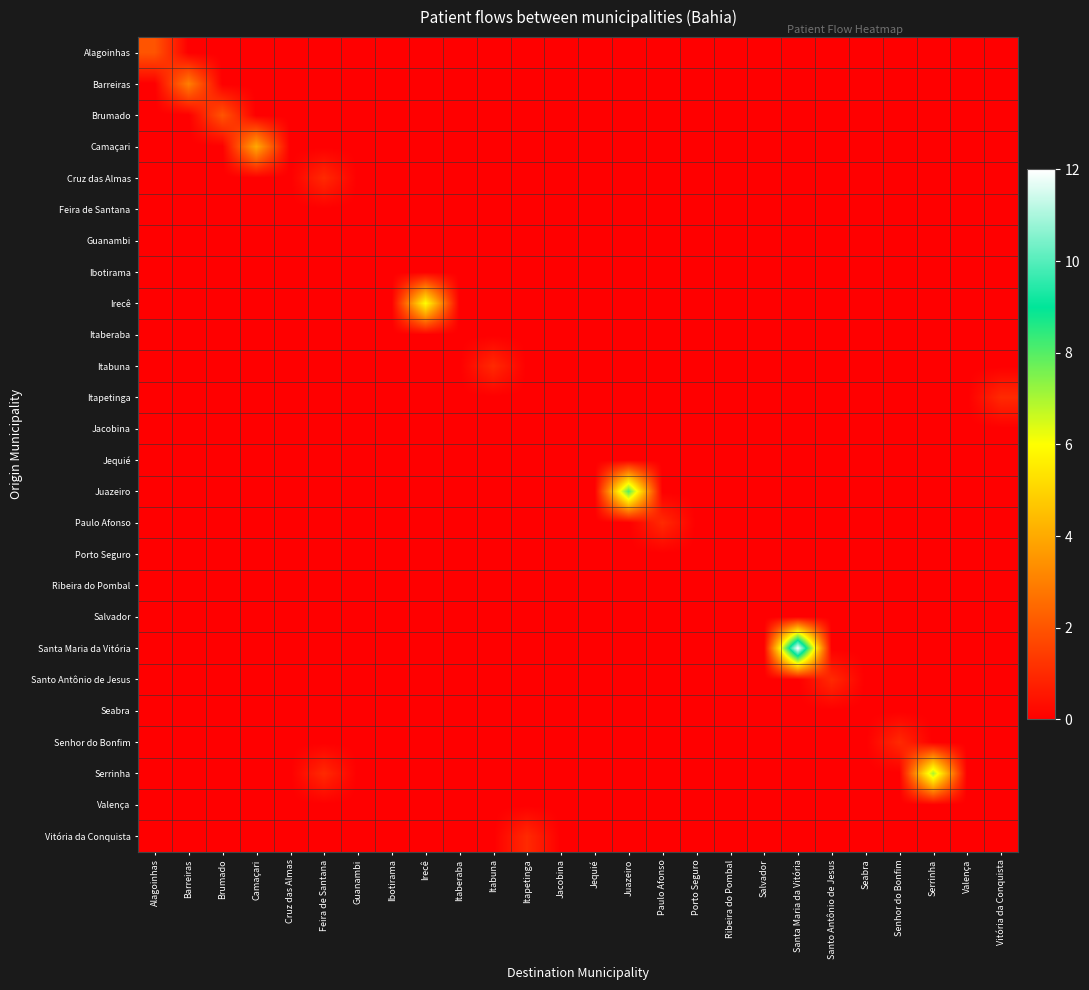

What is the maximum value shown in the chart?

12